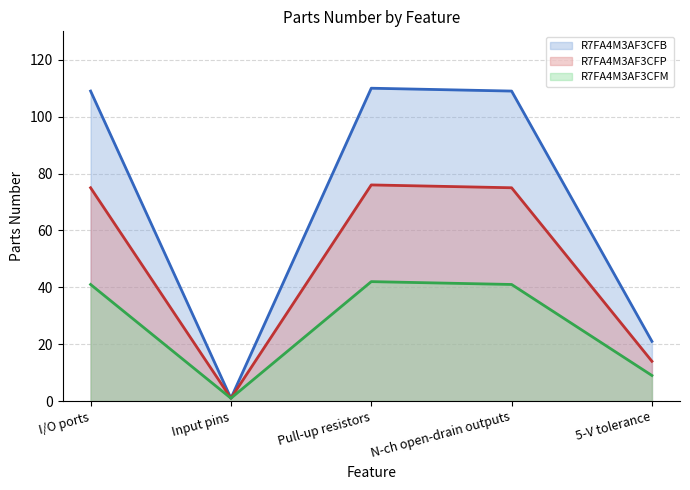

How many values in the R7FA4M3AF3CFB series are below 109?

2